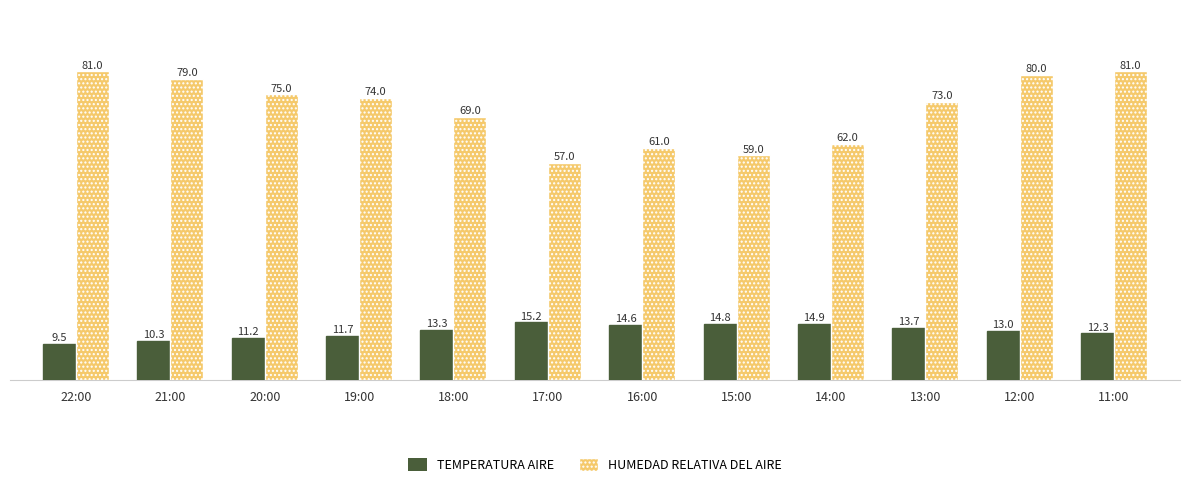

What is the sum of the HUMEDAD RELATIVA DEL AIRE values at 20:00 and 21:00?

154.0